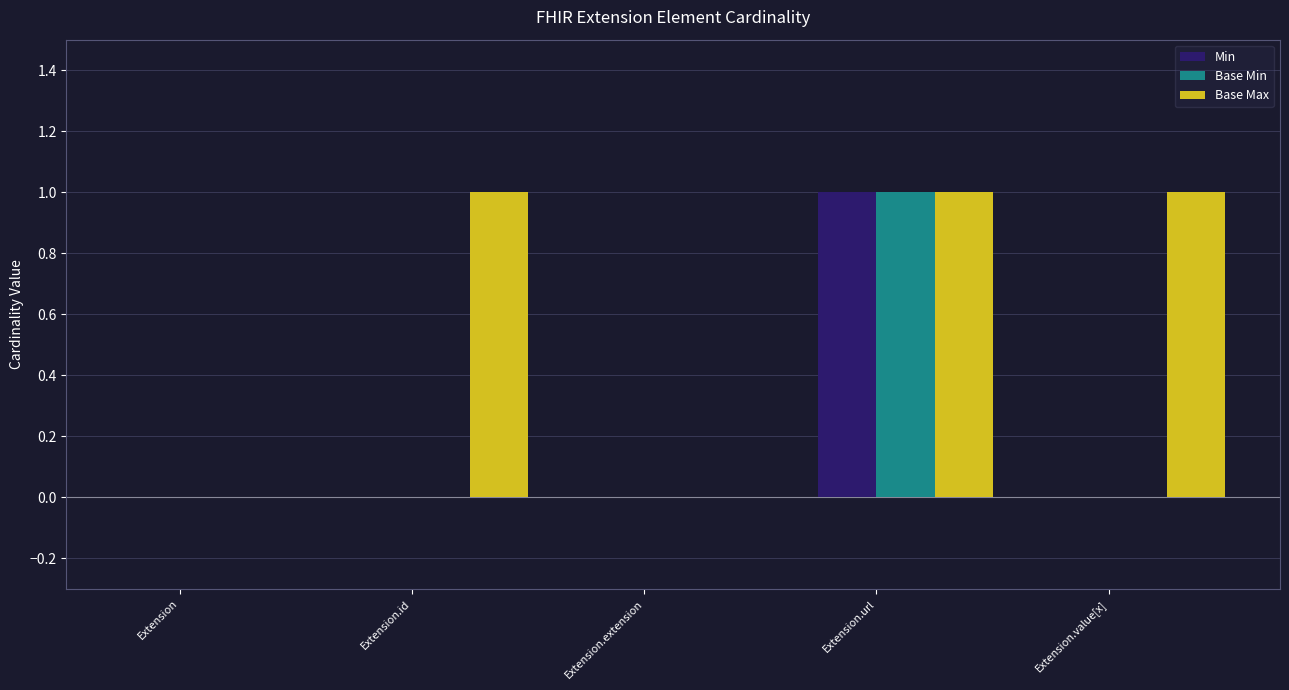

Which series has the largest total across all categories?

Base Max